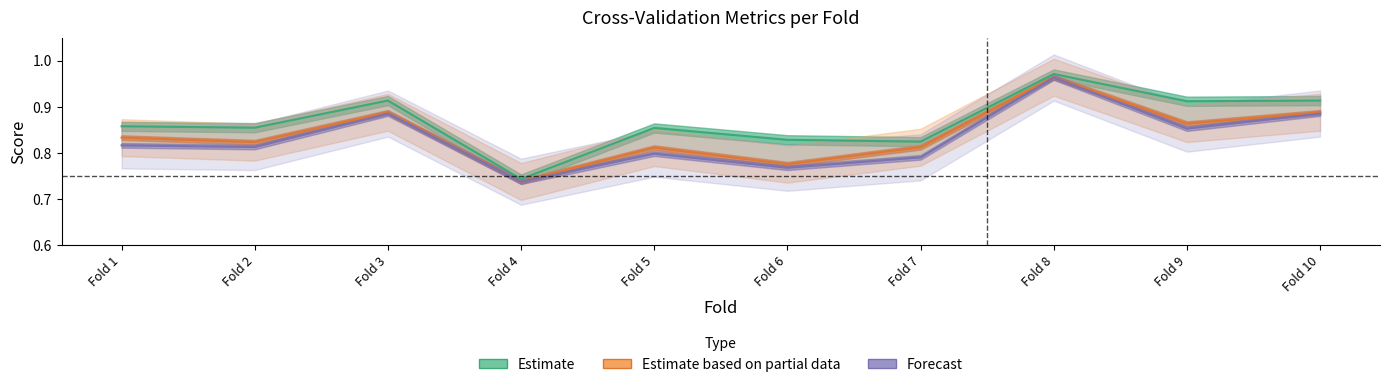

Reading left to right, what are all the values shown in this chart?

Estimate: Fold 1=0.9	Fold 2=0.9	Fold 3=0.9	Fold 4=0.7	Fold 5=0.9	Fold 6=0.8	Fold 7=0.8	Fold 8=1.0	Fold 9=0.9	Fold 10=0.9
Estimate based on partial data: Fold 1=0.8	Fold 2=0.8	Fold 3=0.9	Fold 4=0.7	Fold 5=0.8	Fold 6=0.8	Fold 7=0.8	Fold 8=1.0	Fold 9=0.9	Fold 10=0.9
Forecast: Fold 1=0.8	Fold 2=0.8	Fold 3=0.9	Fold 4=0.7	Fold 5=0.8	Fold 6=0.8	Fold 7=0.8	Fold 8=1.0	Fold 9=0.9	Fold 10=0.9